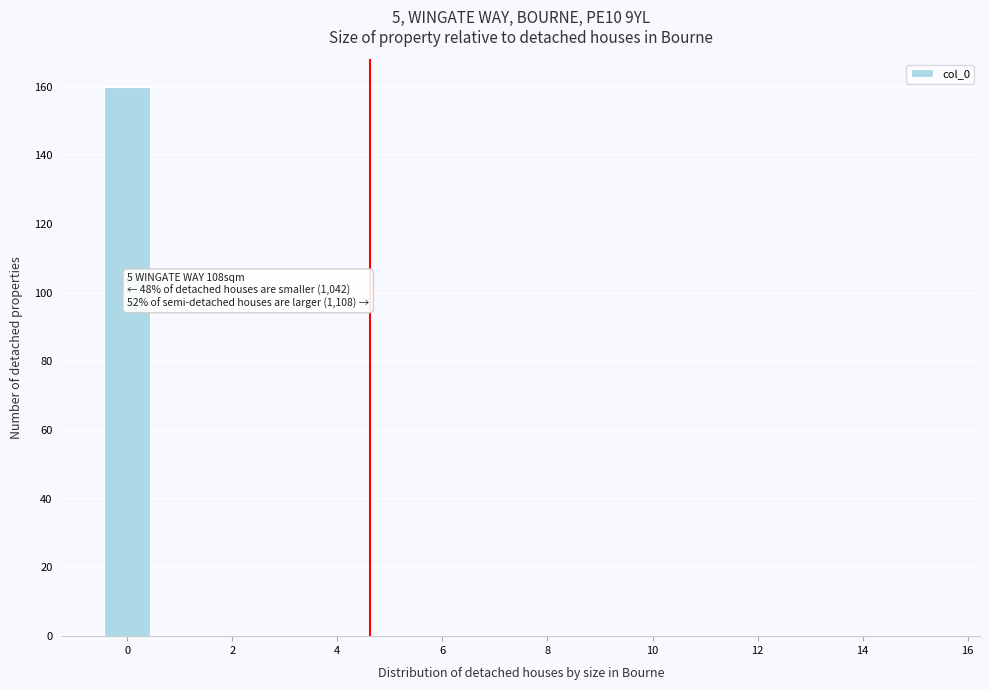

Over which range of the x-axis is the bar tallest?

-0.5 to 0.5